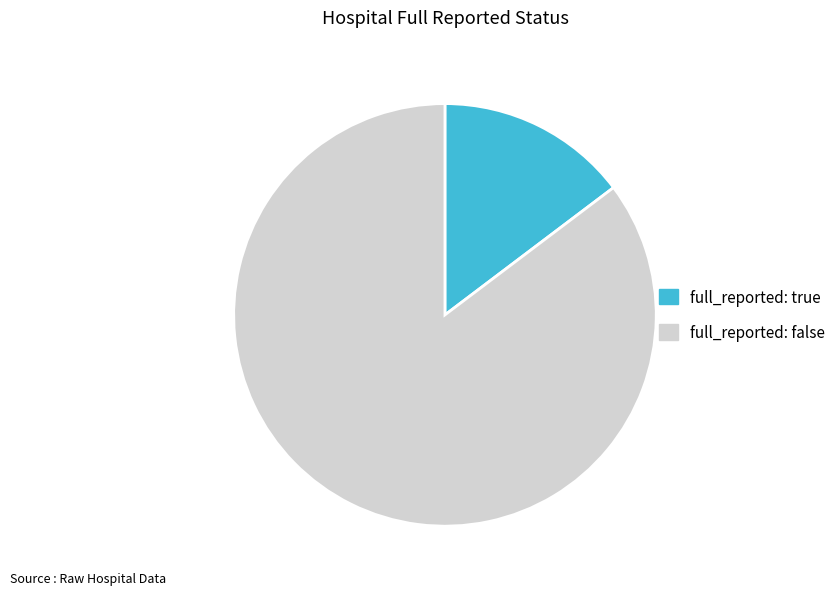

What is the largest slice in the pie chart?

full_reported: false